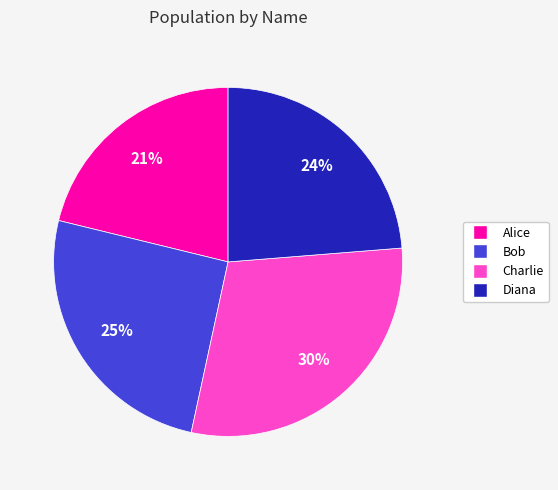

Rank the categories by value from highest to lowest.

Charlie, Bob, Diana, Alice